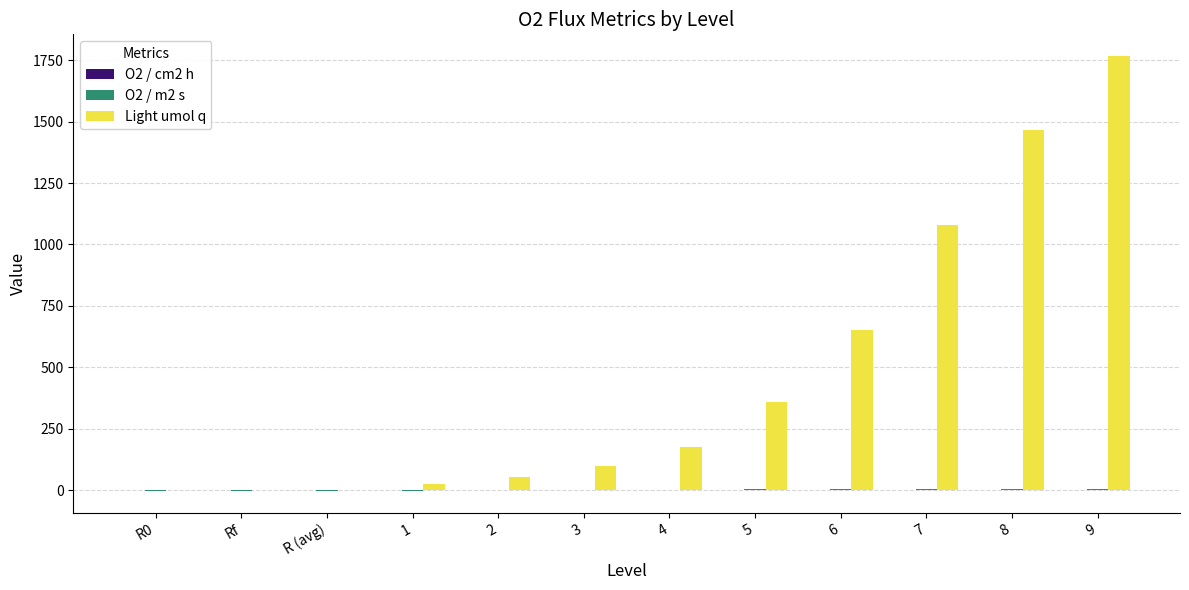

Between 2 and 9, which series saw the biggest shift?

Light umol q